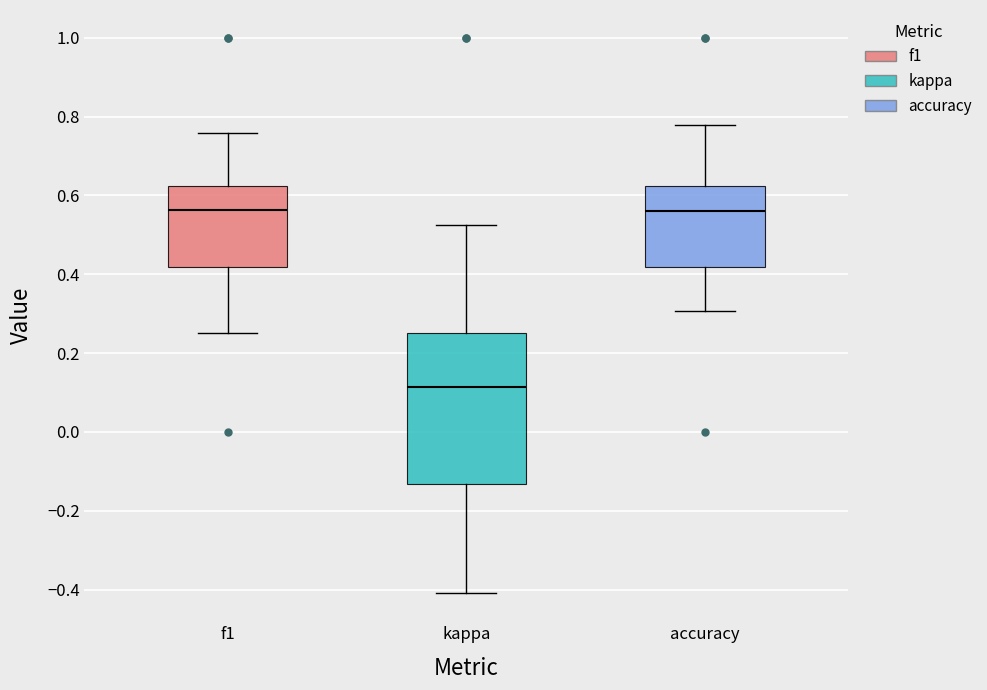

Which box's median line is the lowest?

kappa